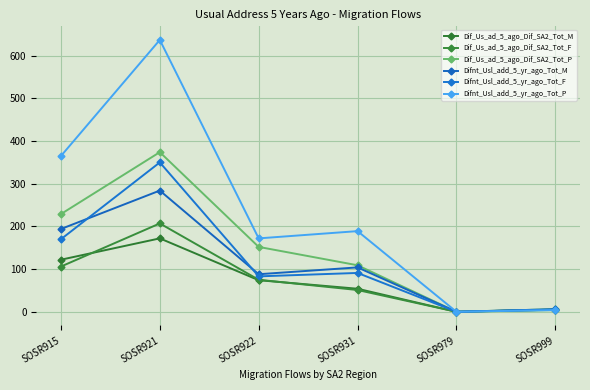

Where does the Dif_Us_ad_5_ago_Dif_SA2_Tot_M series first go above 74?

SOSR915